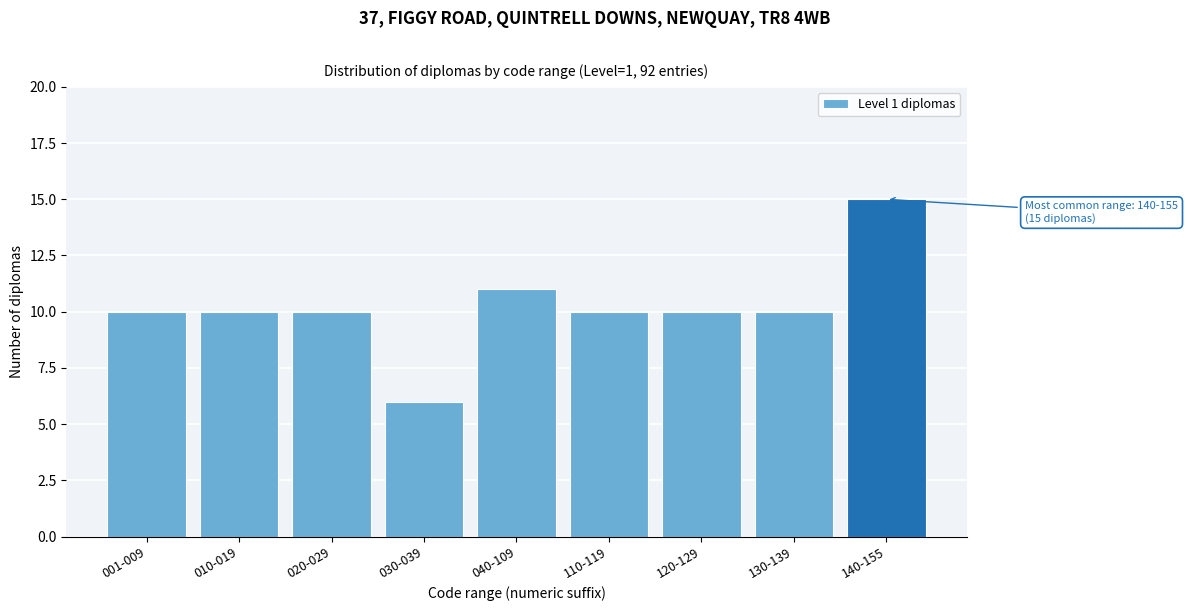

Reading right to left, list all the values displayed in this chart.

140-155=15	130-139=10	120-129=10	110-119=10	040-109=11	030-039=6	020-029=10	010-019=10	001-009=10